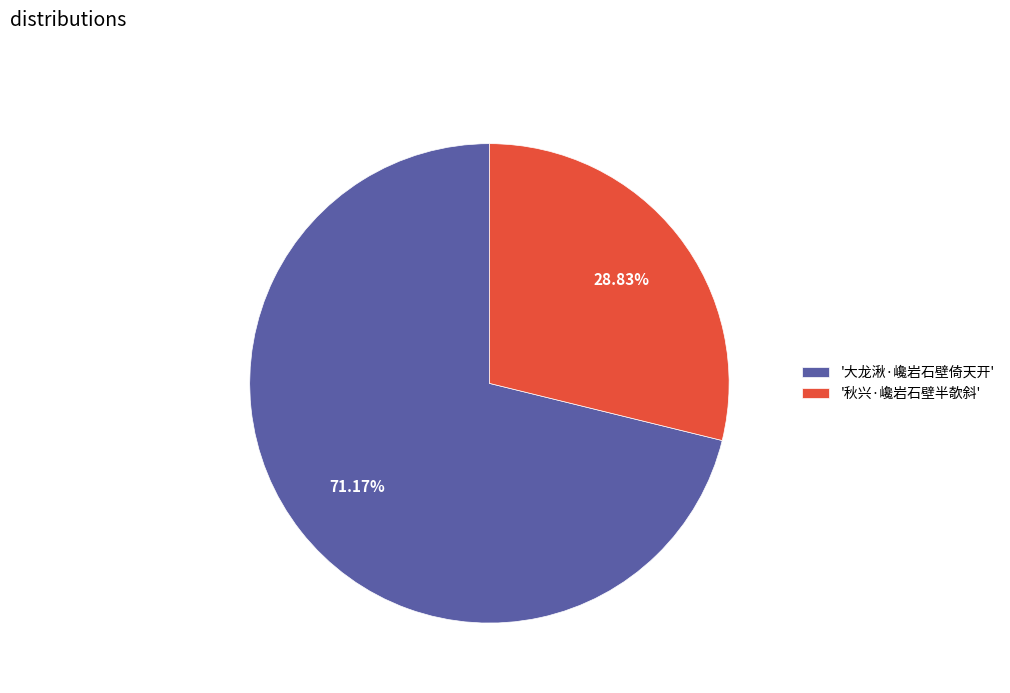

Rank the categories by value from lowest to highest.

'秋兴·巉岩石壁半欹斜', '大龙湫·巉岩石壁倚天开'